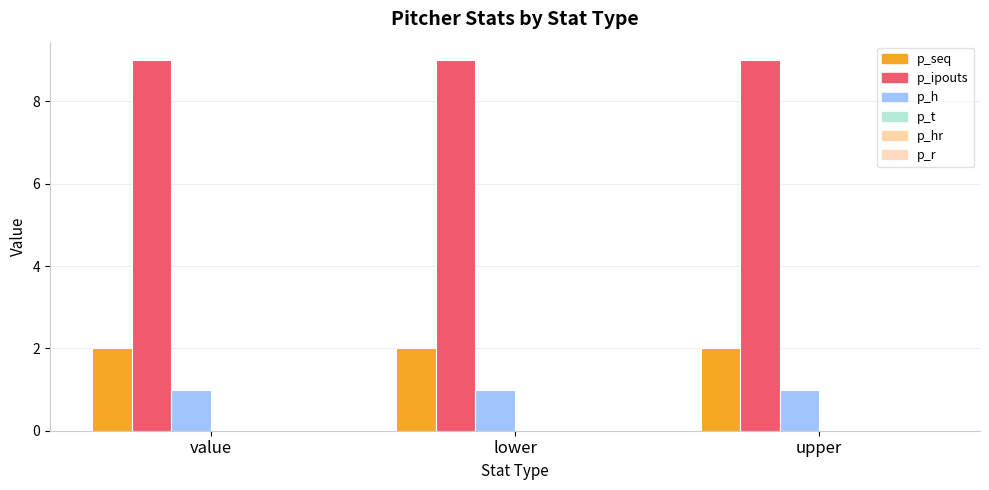

What is the value of the p_h bar at the 2nd from the left?

1